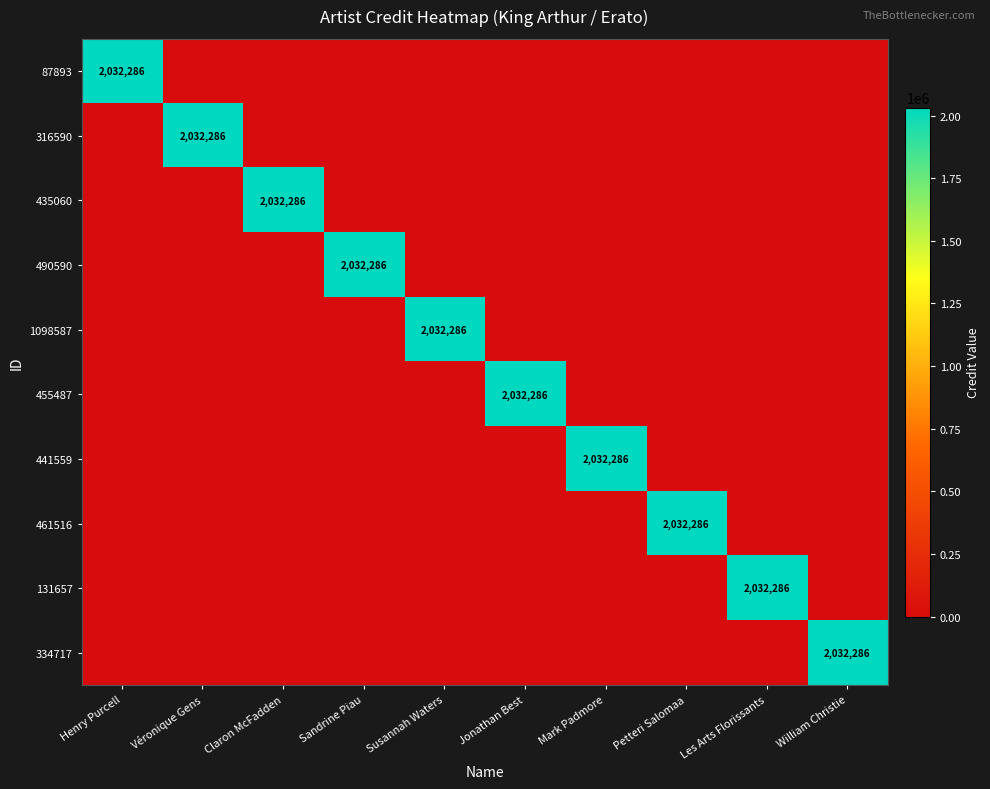

The value of 316590 at Véronique Gens is 3068244. True or false?

False